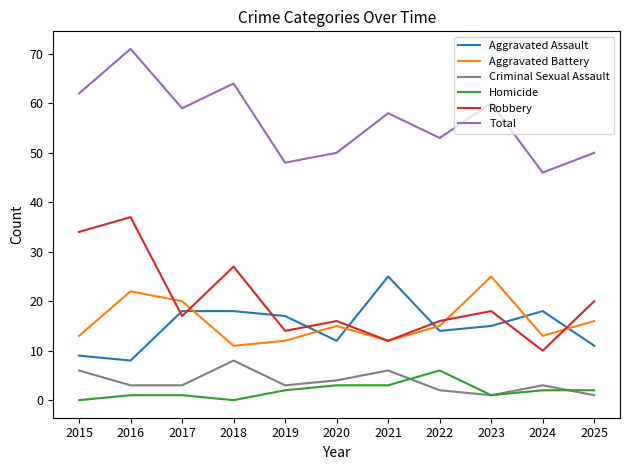

Which series has the largest total across all categories?

Total